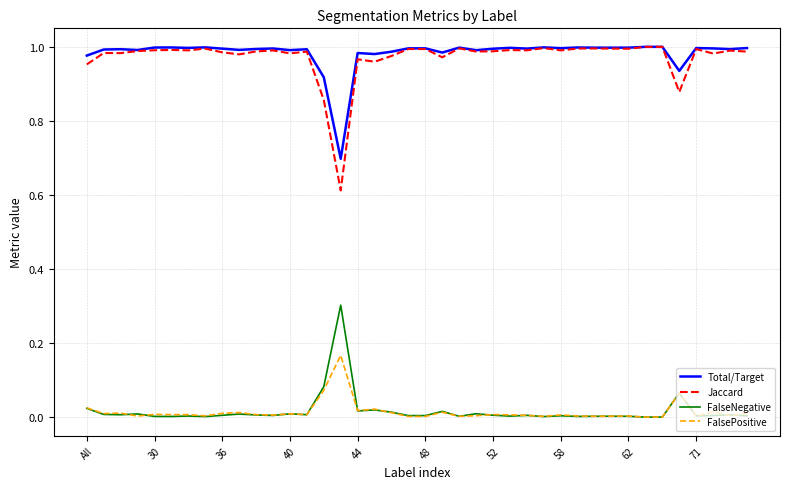

True or false: FalseNegative and Total/Target cross at least once.

False